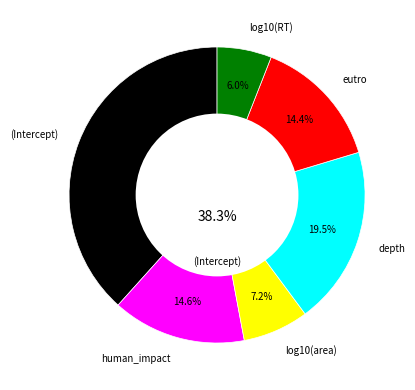

To the nearest percent, what portion does log10(area) represent?

7%